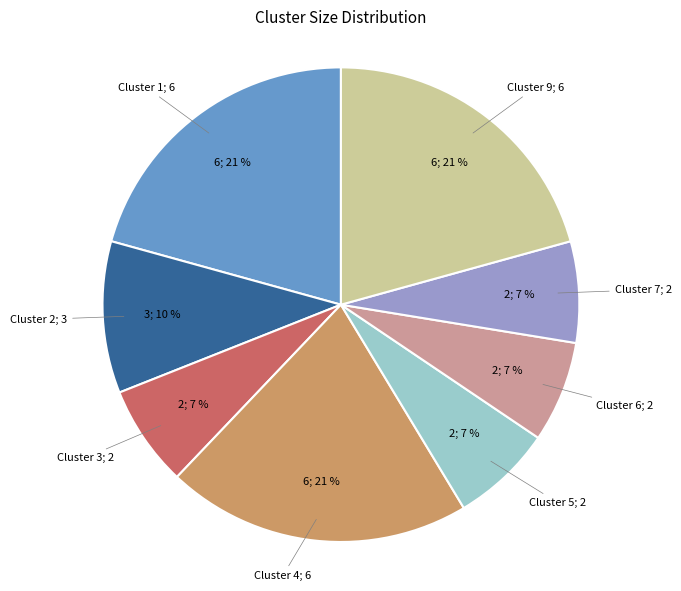

How many segments does this pie chart have?

8